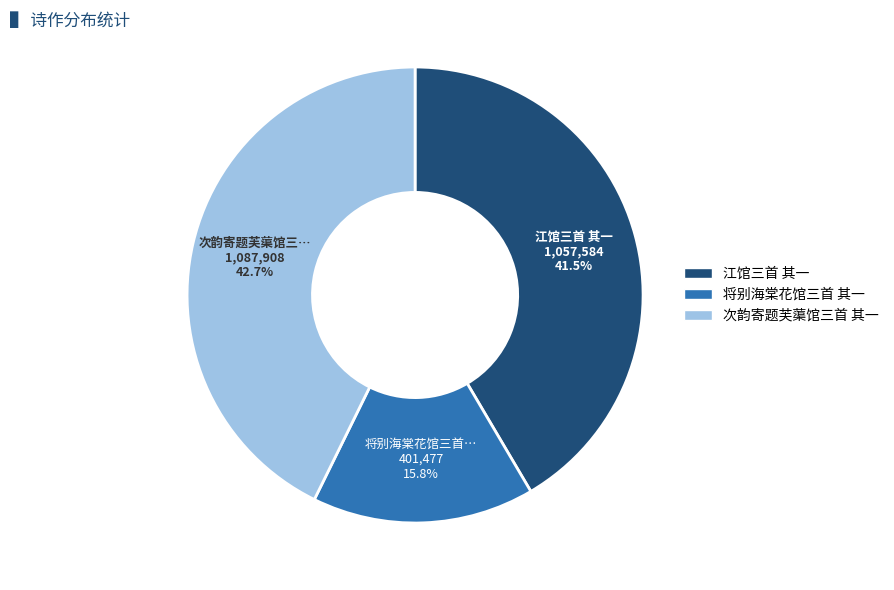

Is there any slice that represents more than half of the pie?

No